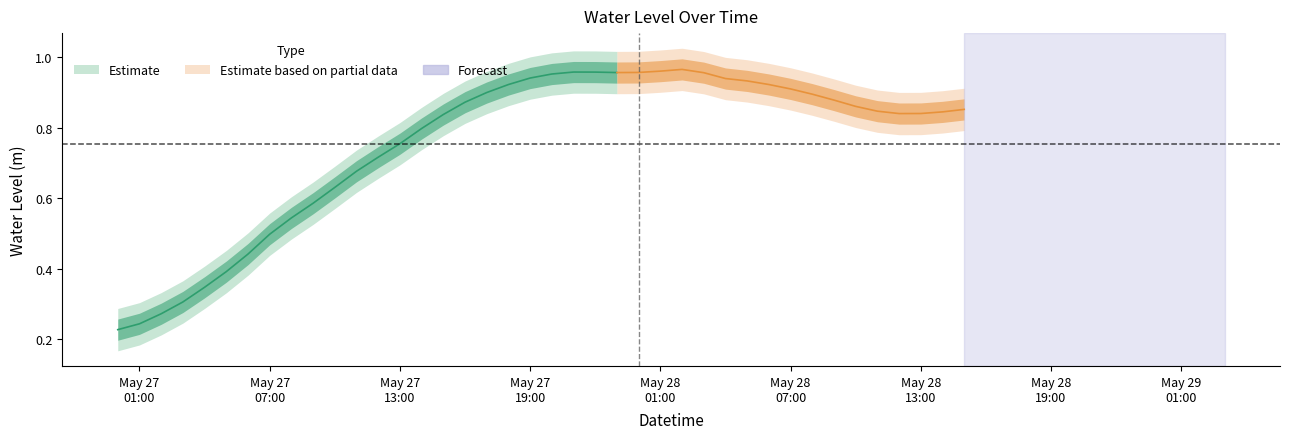

What is the label of the 12th point from the left?

2024-05-27 11:00:00